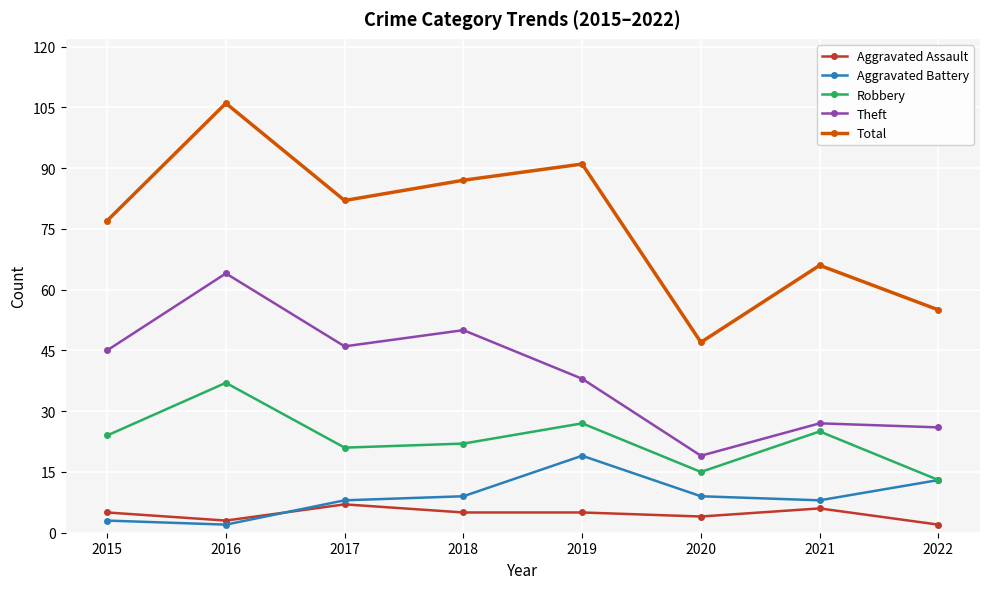

At how many categories does at least one series exceed 84?

3